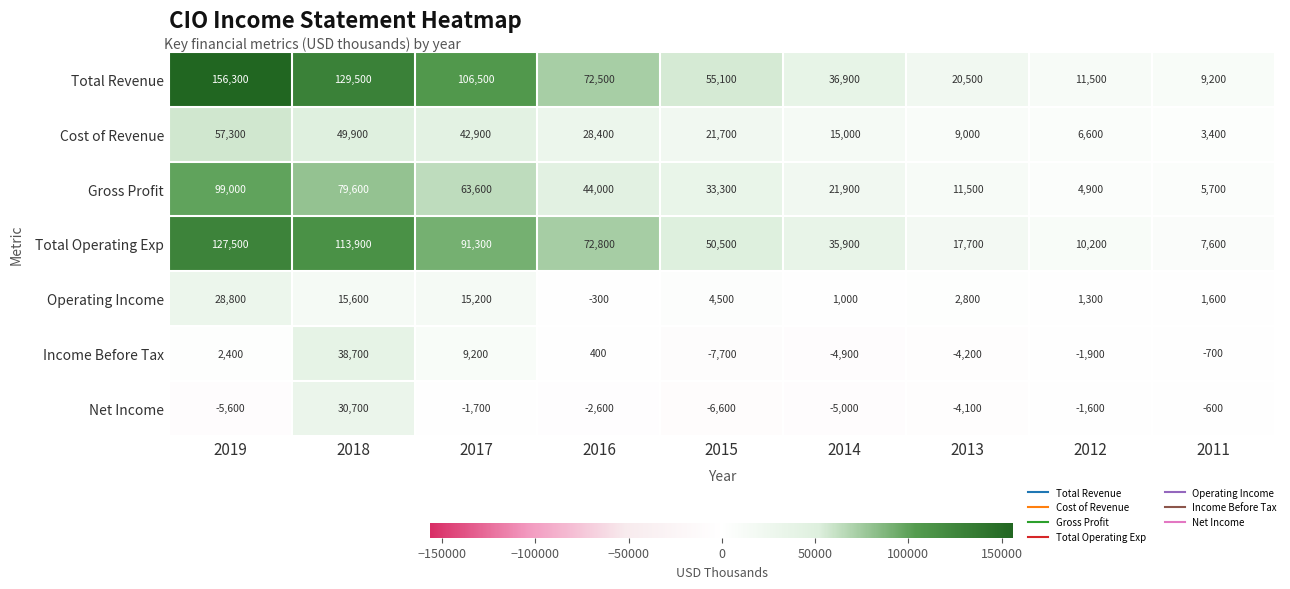

What is the sum of the Operating Income values at 2014 and 2012?

2300